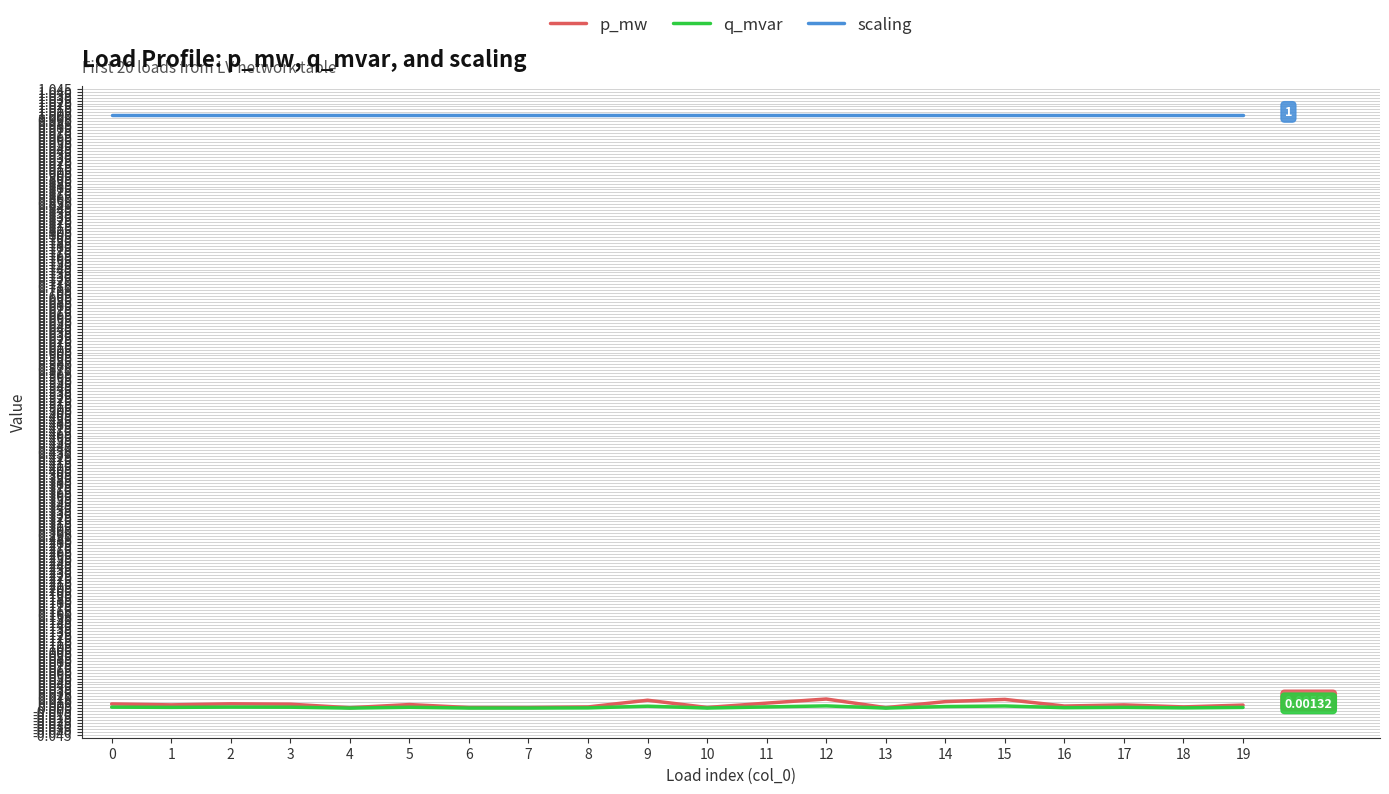

Which series has the largest range (max minus min)?

p_mw